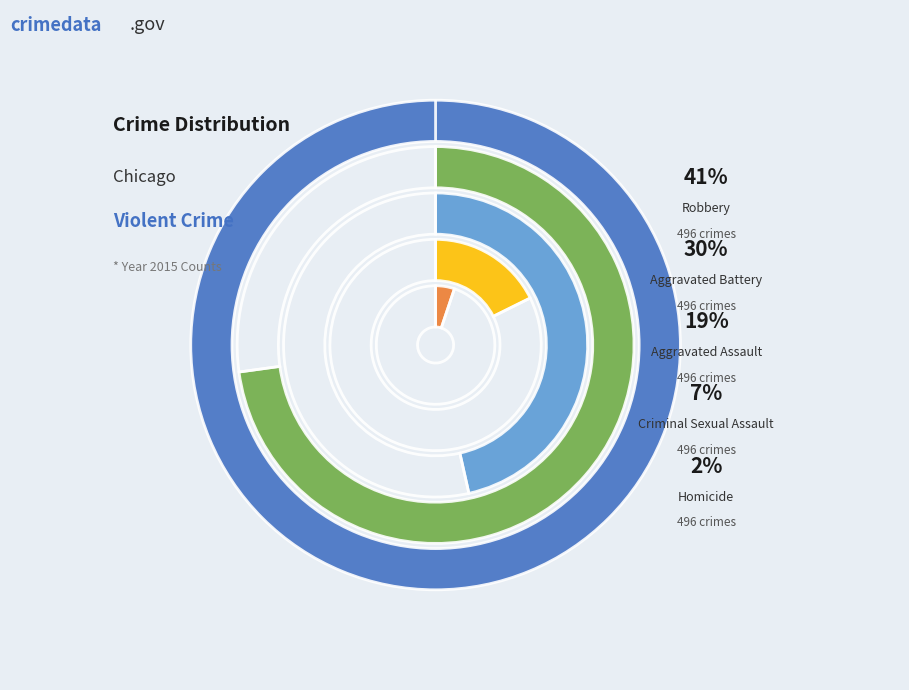

Rank the categories by value from lowest to highest.

Homicide, Criminal Sexual Assault, Aggravated Assault, Aggravated Battery, Robbery